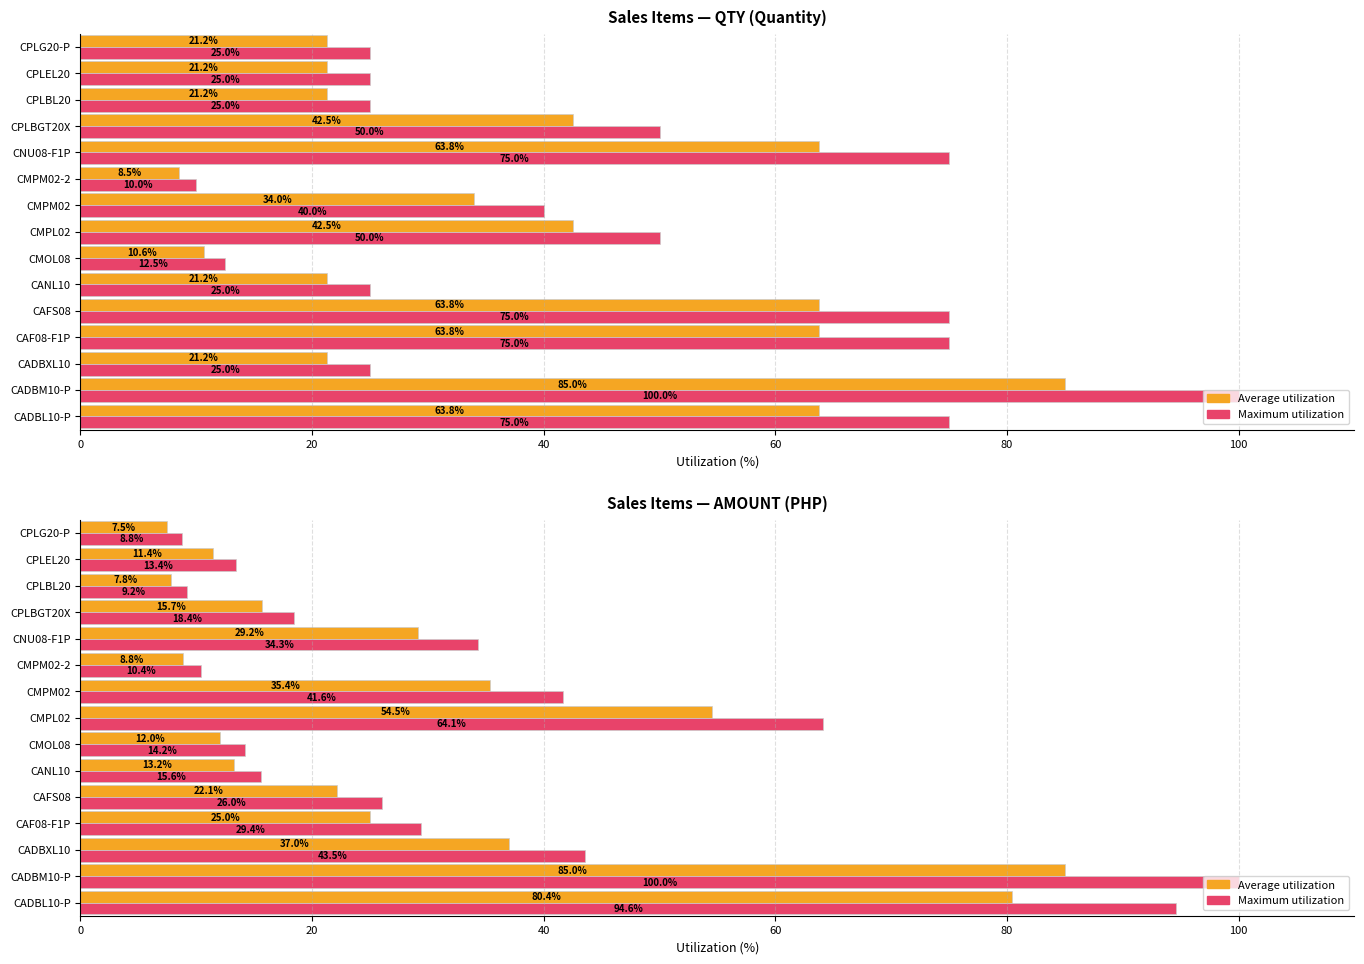

Which series has the largest total across all categories?

Maximum utilization